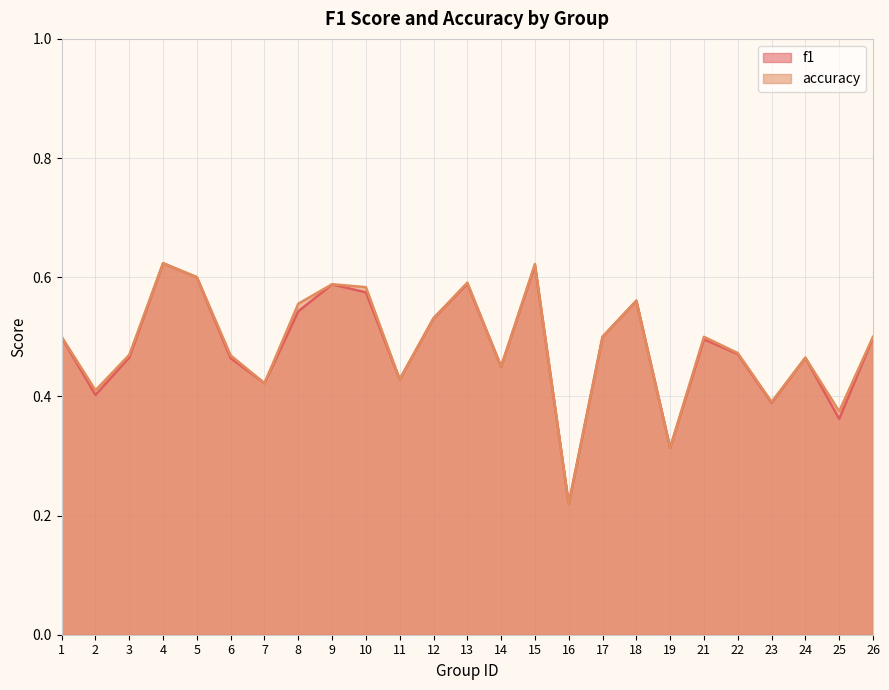

Where is accuracy nearest to the value 0?

16